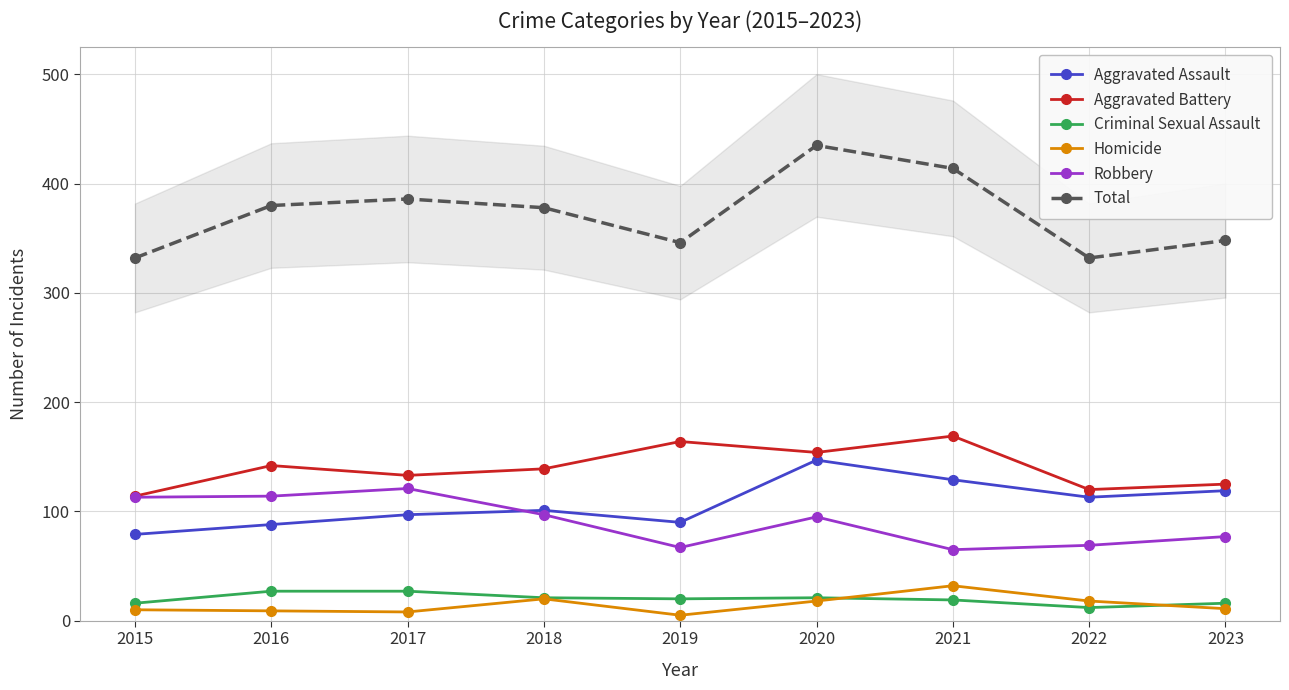

List the series in order of their peak value, highest first.

Total, Aggravated Battery, Aggravated Assault, Robbery, Homicide, Criminal Sexual Assault